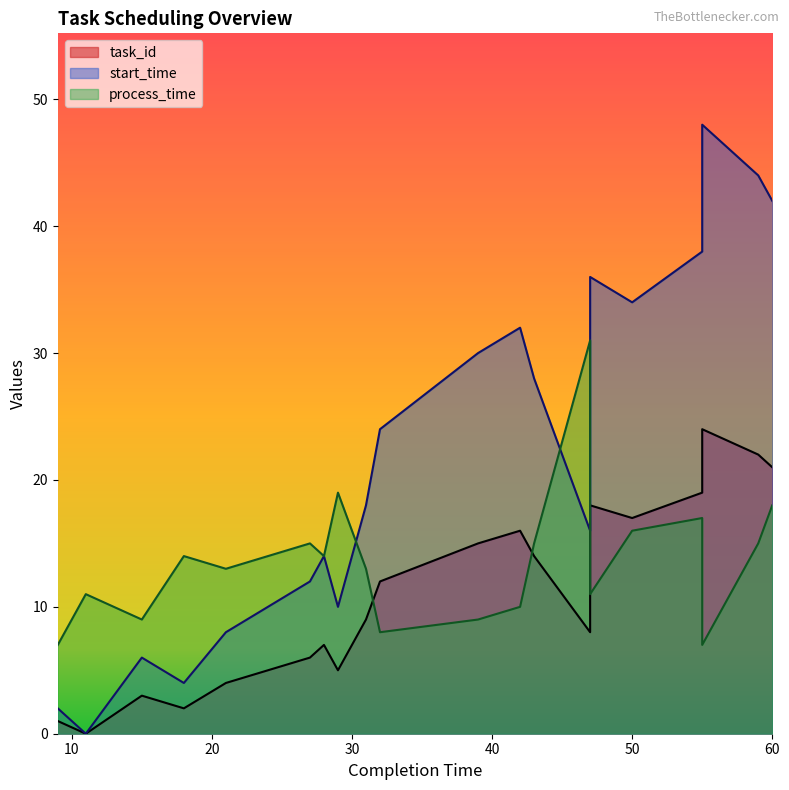

Where is the first local maximum for start_time?

15